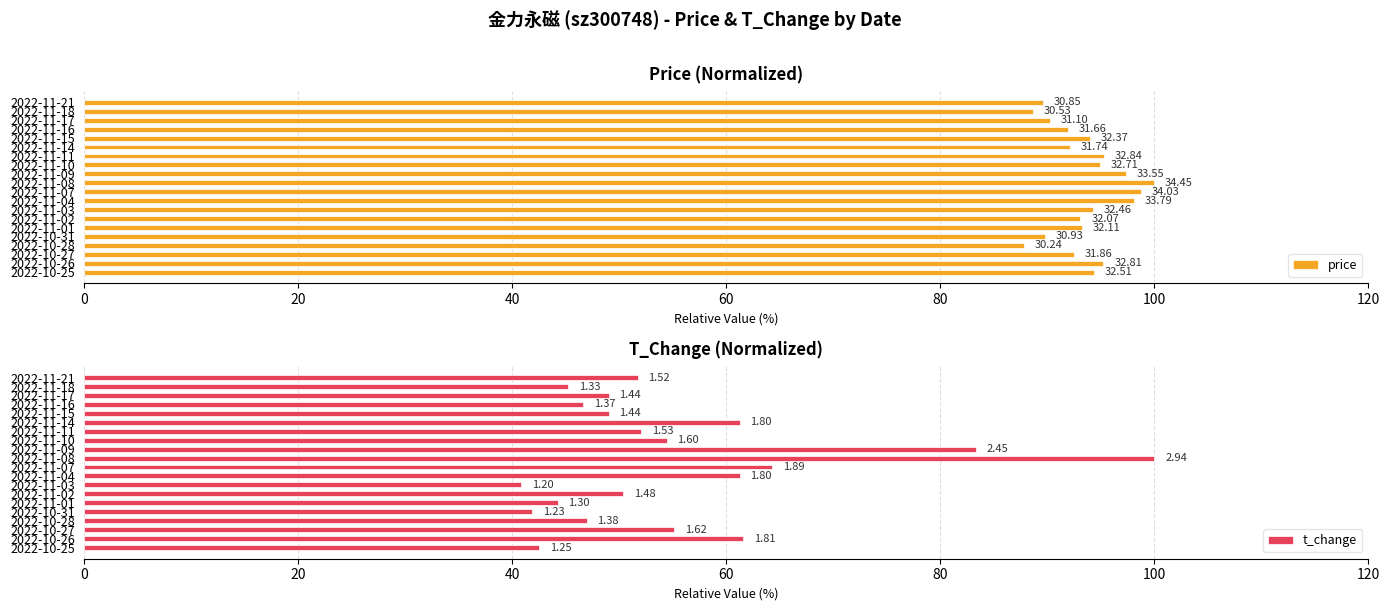

The price series shows 47.3 at 2022-11-18. True or false?

False